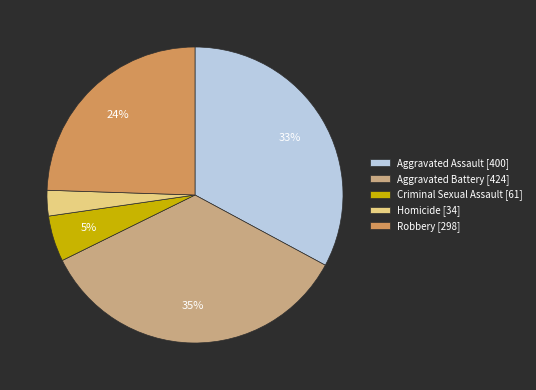

To the nearest percent, what is the combined percentage of Robbery and Aggravated Assault?

57%